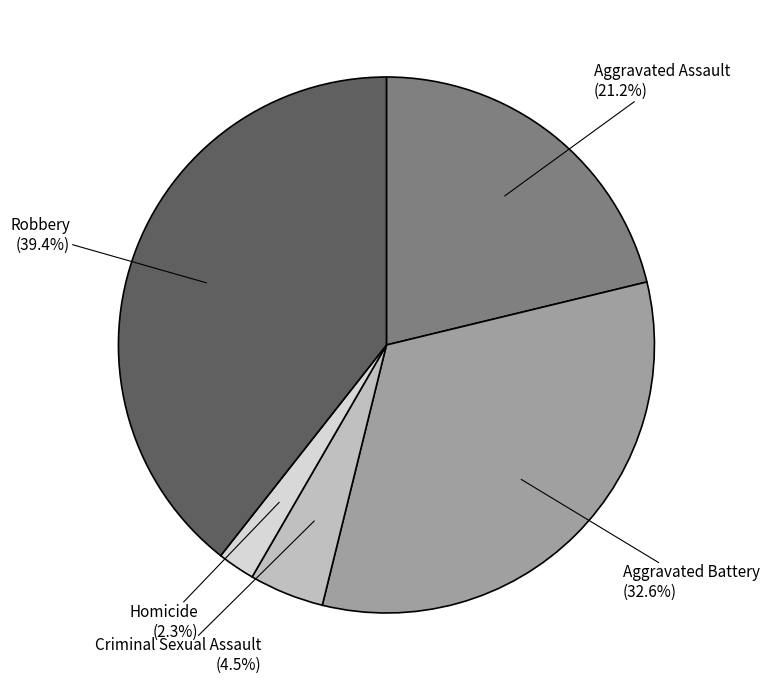

Is there a majority slice in this chart?

No